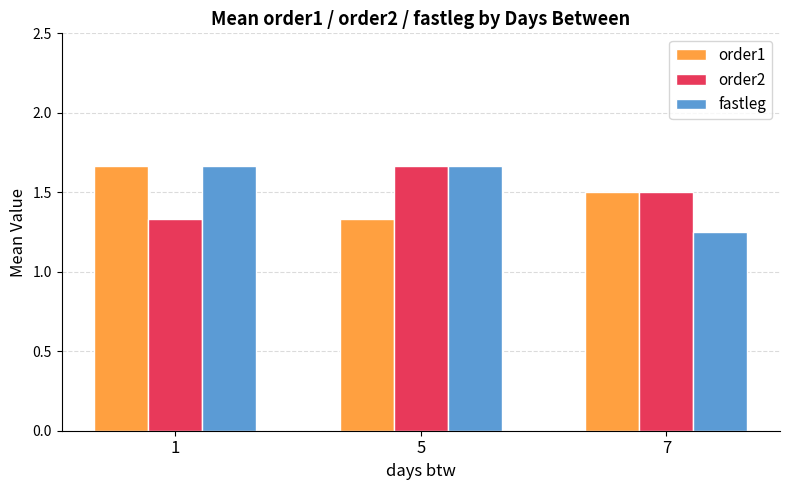

Count the fastleg values in the range 1 to 2.

3